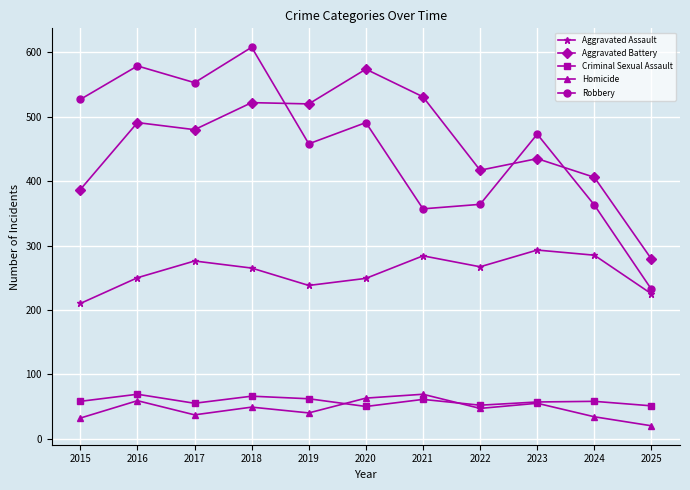

The value of Criminal Sexual Assault at 2020 is 72. True or false?

False